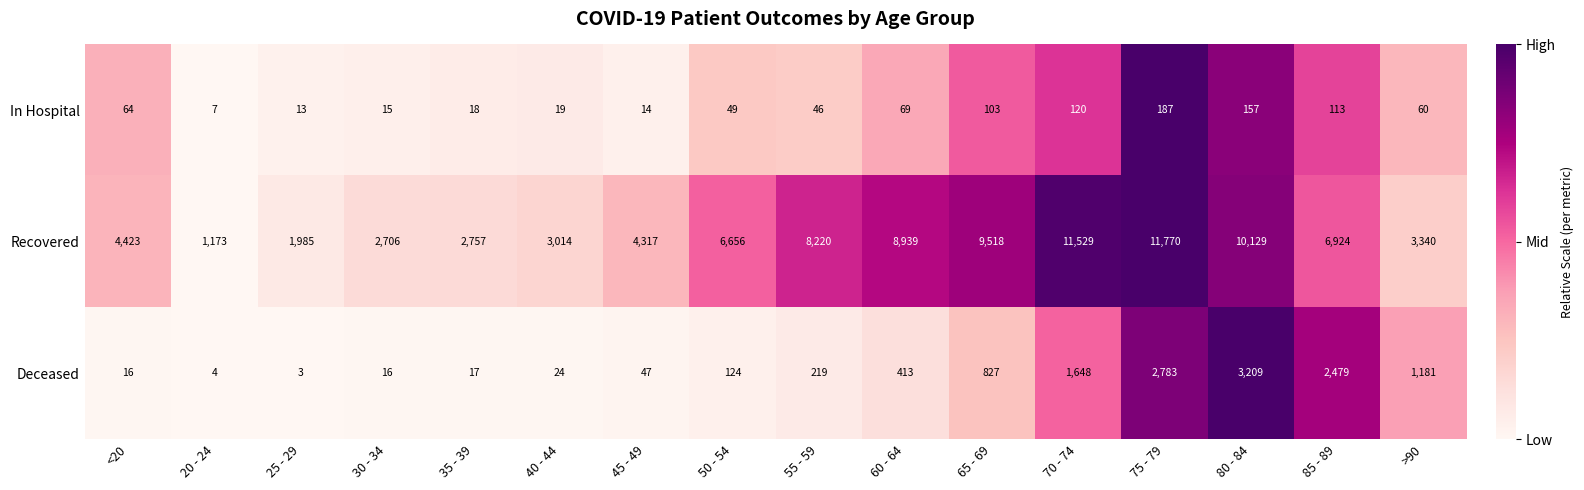

What is the difference between the Deceased values at 20 - 24 and 70 - 74?

1644